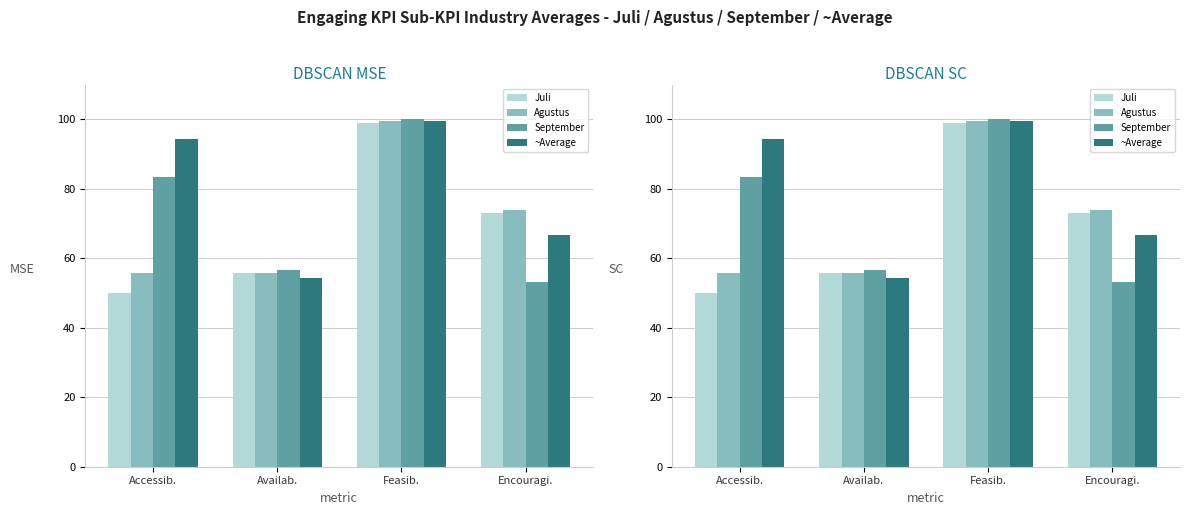

What is the highest value of the Agustus series?

99.4